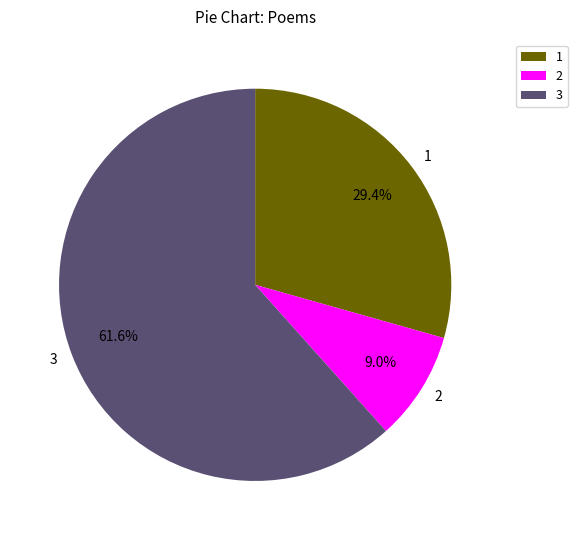

Which category has the biggest portion of the pie?

3